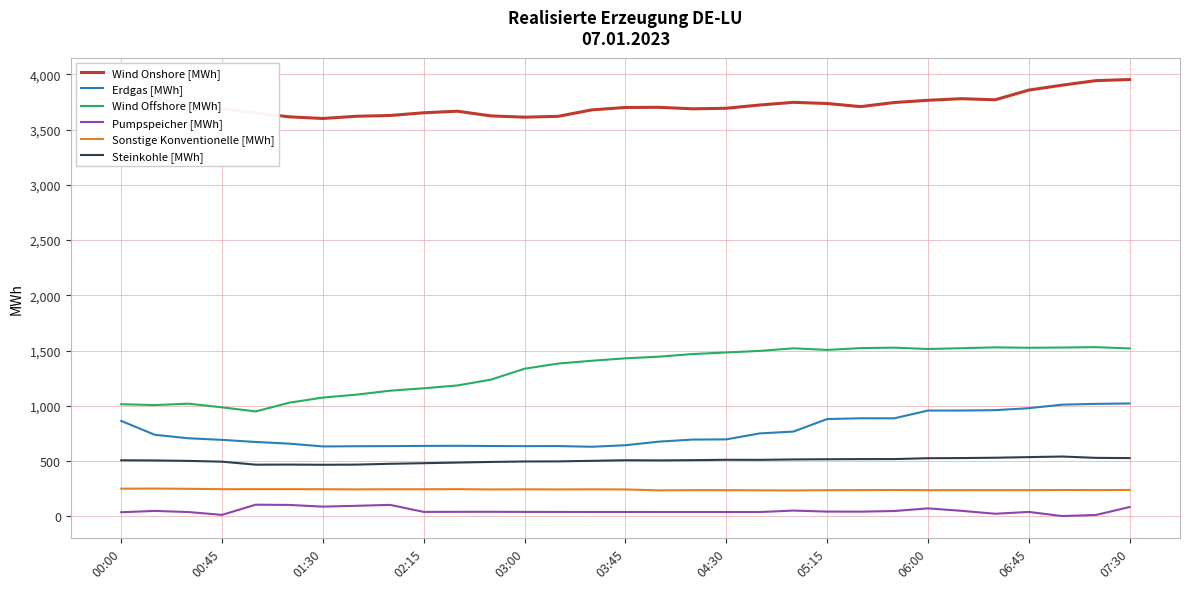

True or false: Sonstige Konventionelle [MWh] and Steinkohle [MWh] cross at least once.

False